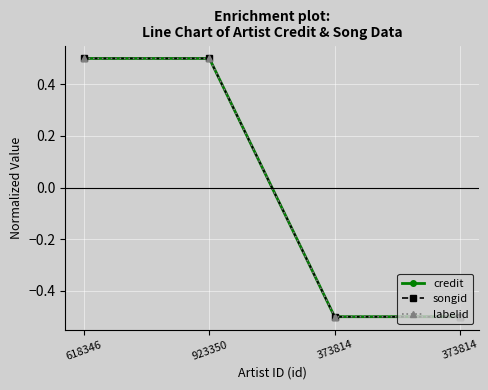

Does the chart have visible grid lines?

Yes